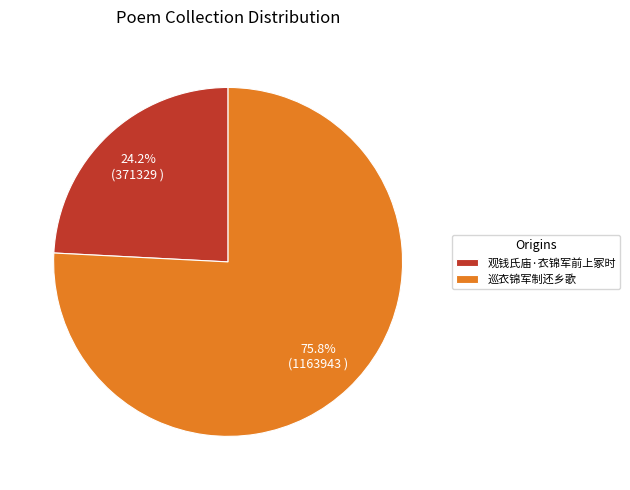

Count the number of slices in the pie.

2